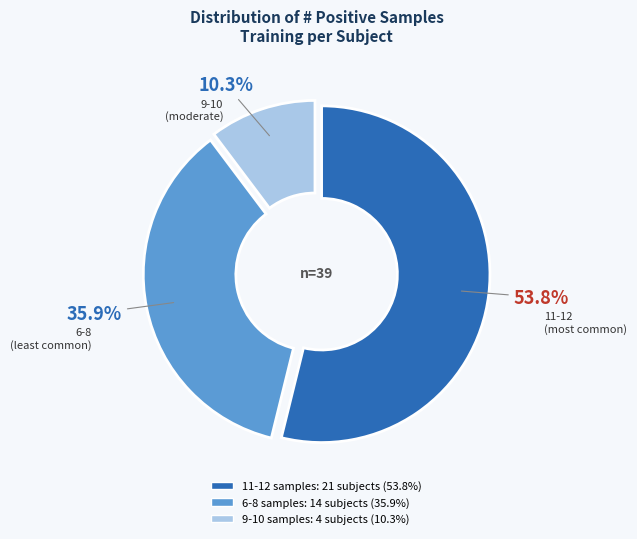

What portion of the pie excludes 11-12 (most common)?

46.2%